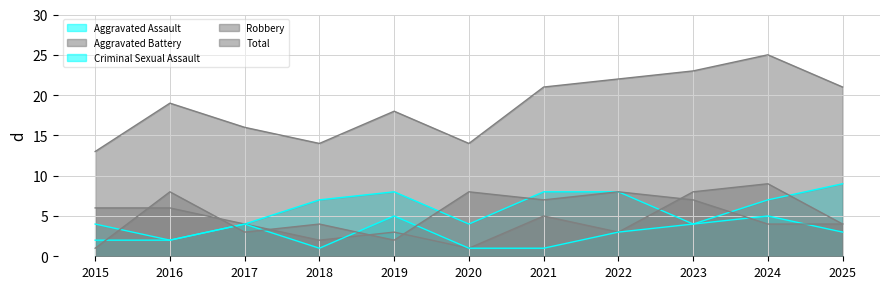

Reading left to right, transcribe all the data shown in this chart.

Aggravated Assault: 4	2	4	7	8	4	8	8	4	7	9
Aggravated Battery: 6	6	4	2	3	1	5	3	8	9	4
Criminal Sexual Assault: 2	2	4	1	5	1	1	3	4	5	3
Robbery: 1	8	3	4	2	8	7	8	7	4	4
Total: 13	19	16	14	18	14	21	22	23	25	21